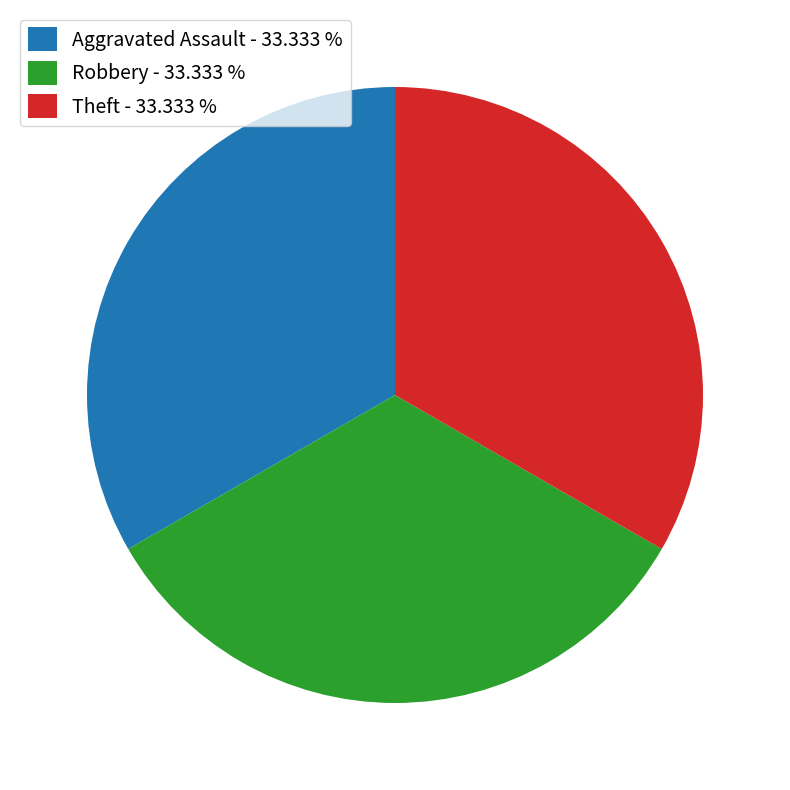

Combined, do Aggravated Assault - 33.333 % and Robbery - 33.333 % account for over 50%?

Yes